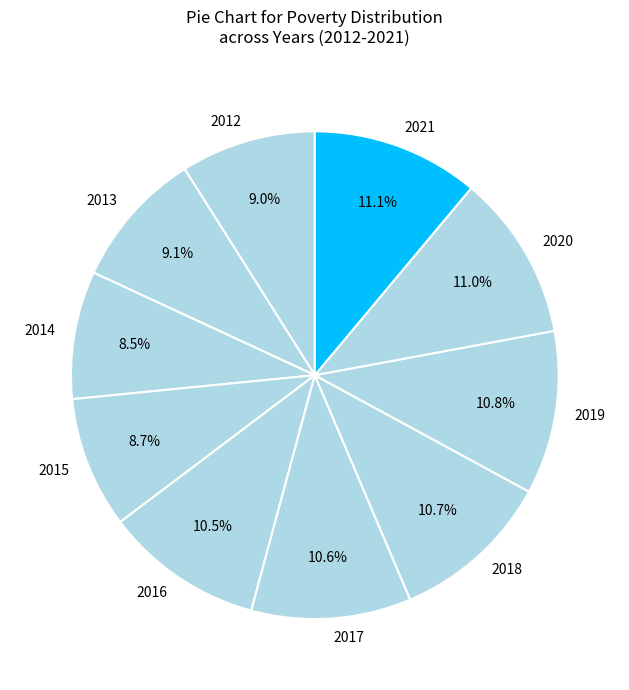

How many slices are in this pie chart?

10